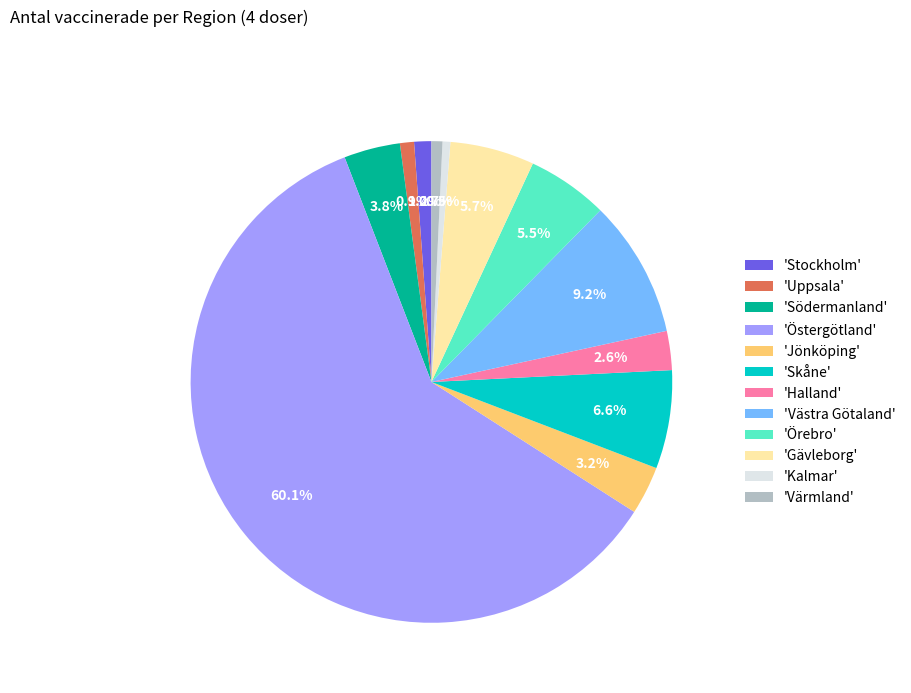

What is the largest slice in the pie chart?

'Östergötland'